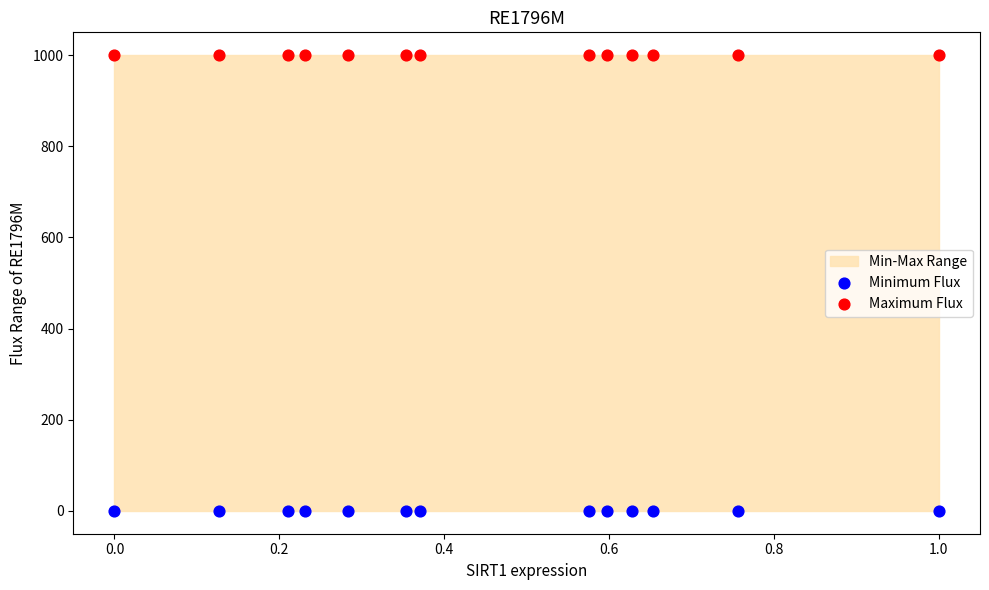

Which series reaches the maximum Y coordinate?

Maximum Flux